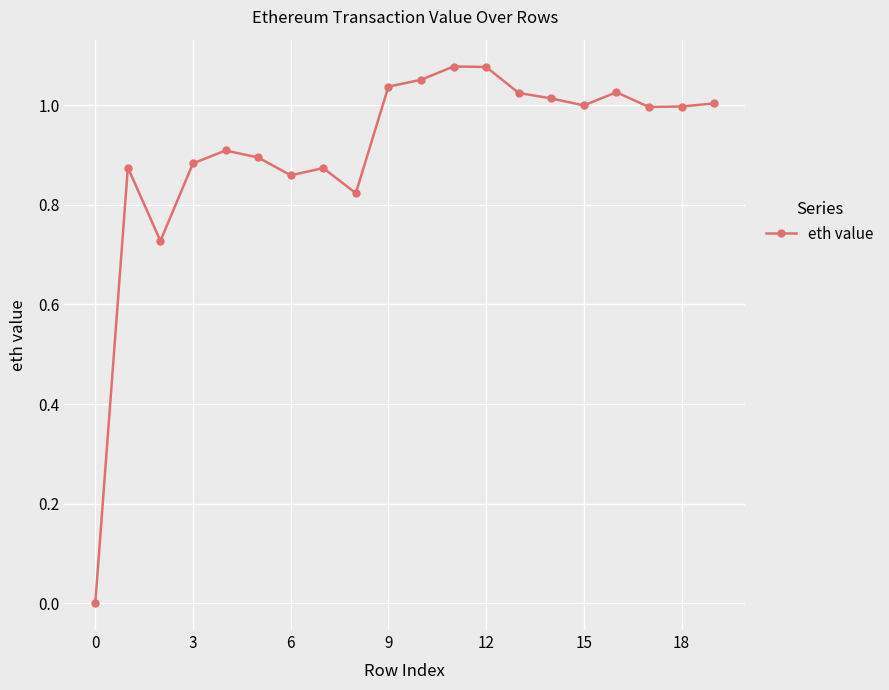

How many lines are shown in the chart?

1